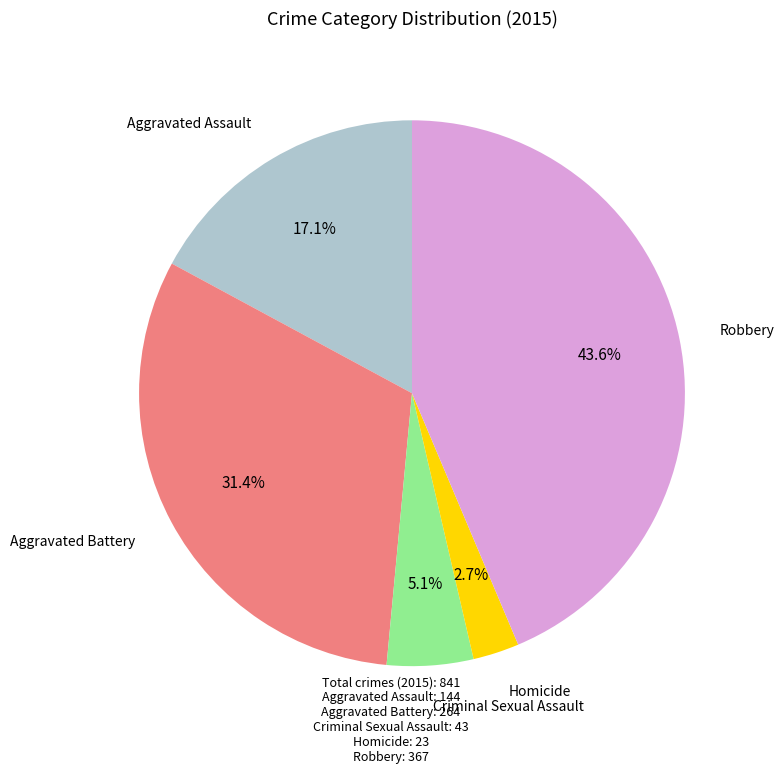

Is there any slice that represents more than half of the pie?

No